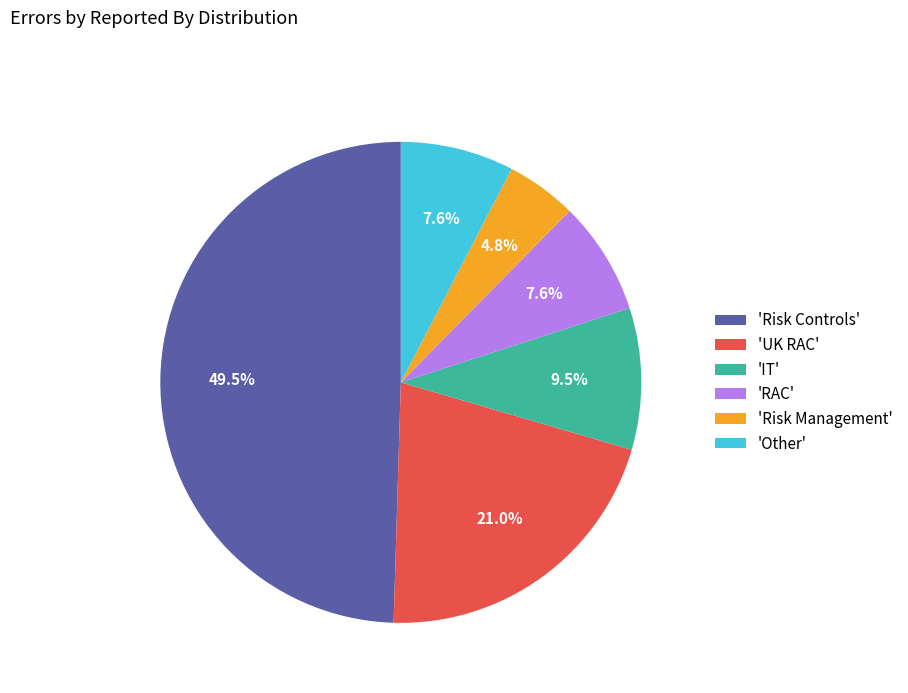

What percentage do 'Risk Management' and 'RAC' together represent?

12.4%